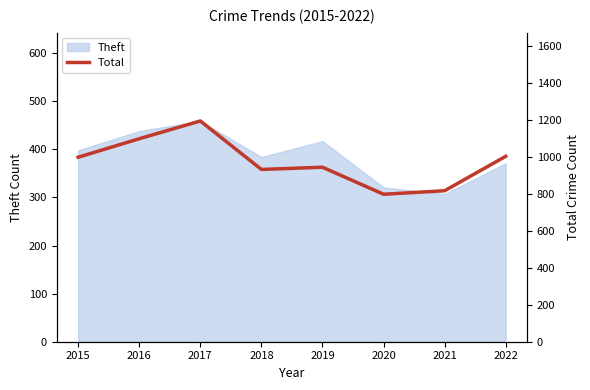

Does the chart have visible grid lines?

No